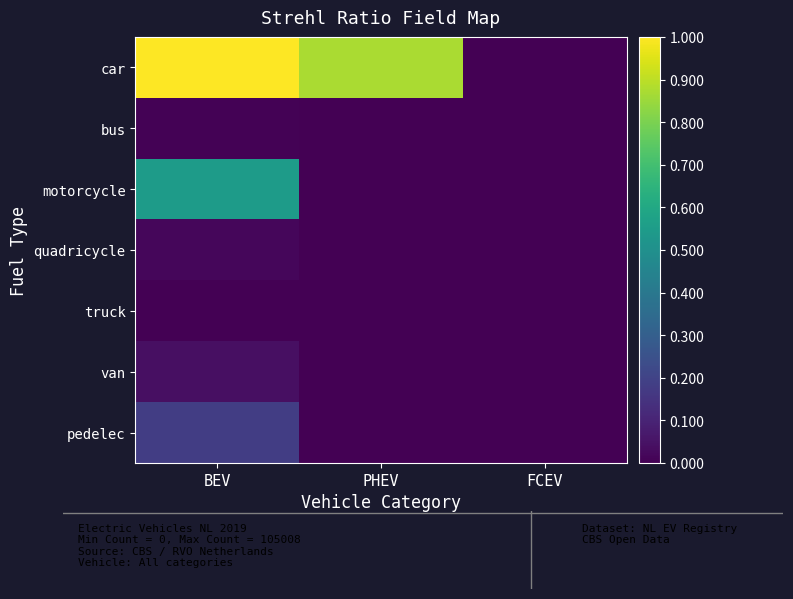

Which series has the largest total across all categories?

car